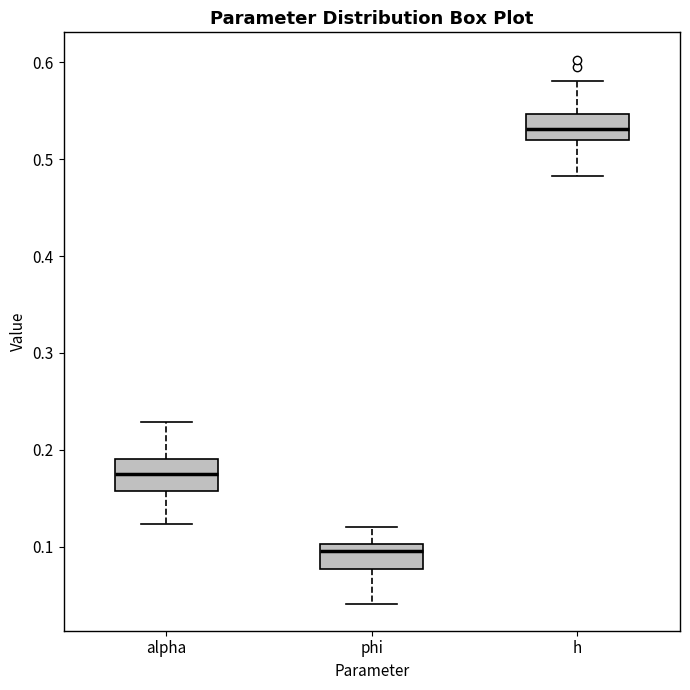

Where does the lower whisker of the box for alpha end on the y-axis? The values are not printed on the chart, so give them approximately, as read against the axis.

0.12